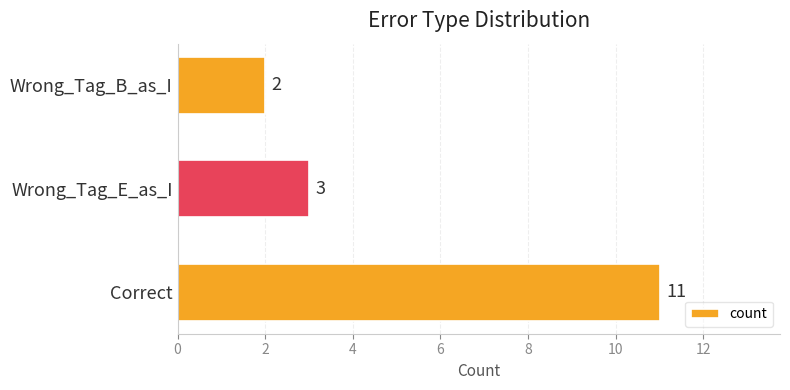

What is the greatest value displayed?

11